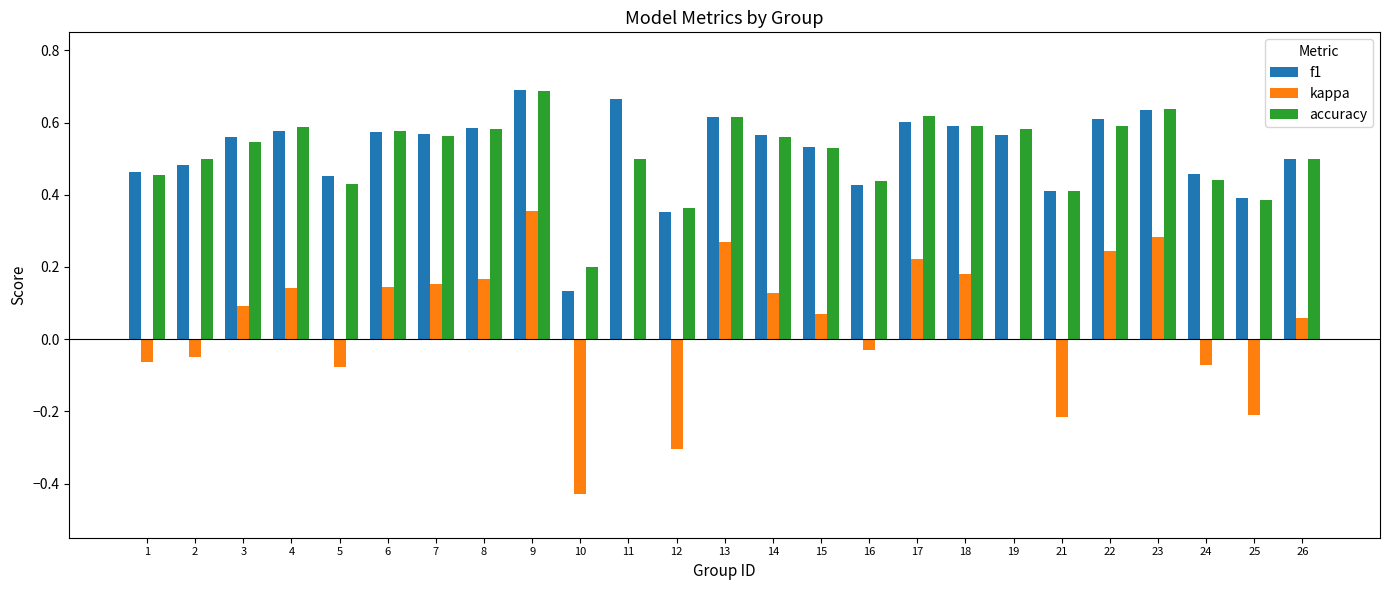

Between 12 and 17, which series saw the biggest shift?

kappa